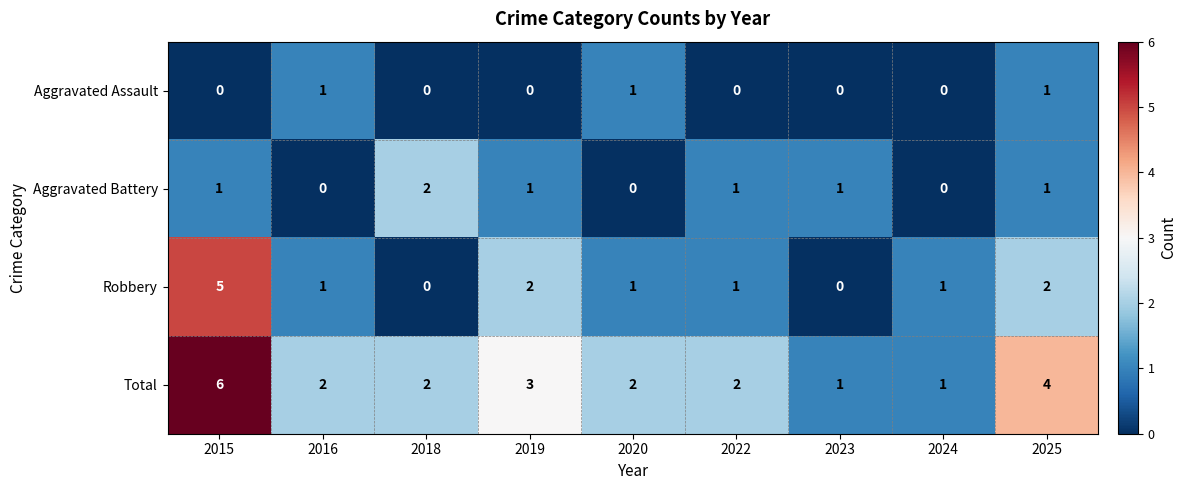

Which series has the largest total across all categories?

Total